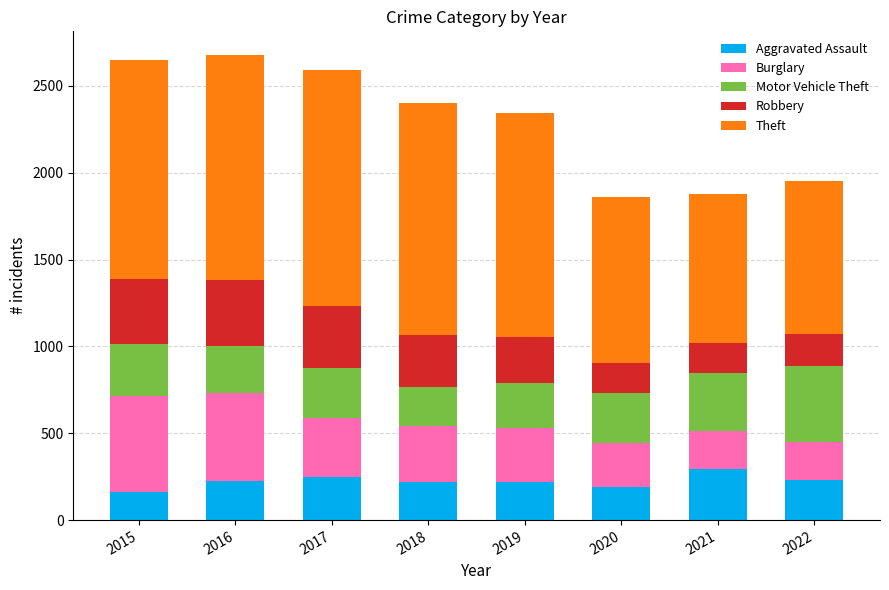

Does the chart contain stacked bars?

Yes